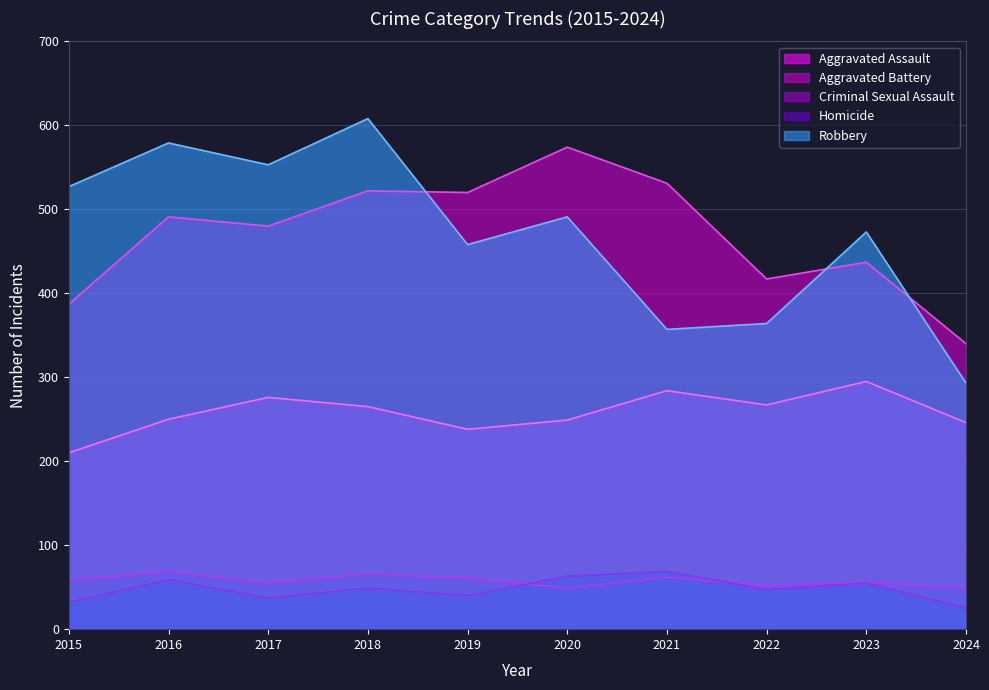

The value of Aggravated Assault at 2024 is 246. True or false?

True